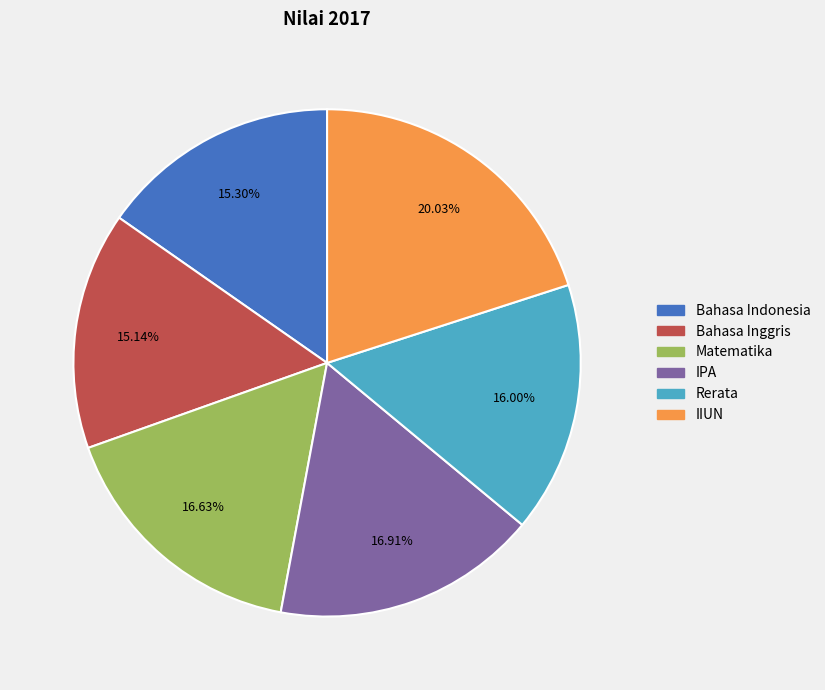

What percentage is the IPA slice, to the nearest percent?

17%